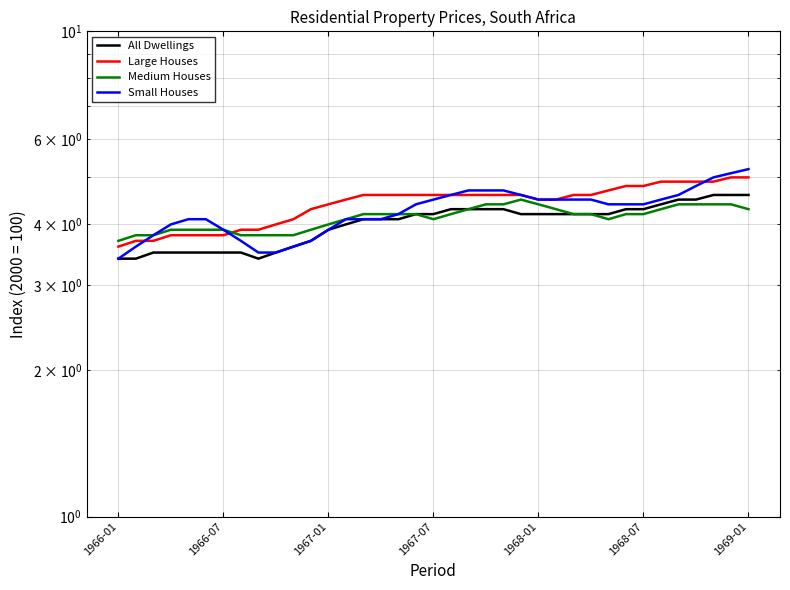

What is the difference between the maximum and minimum values in the Small Houses series?

1.8